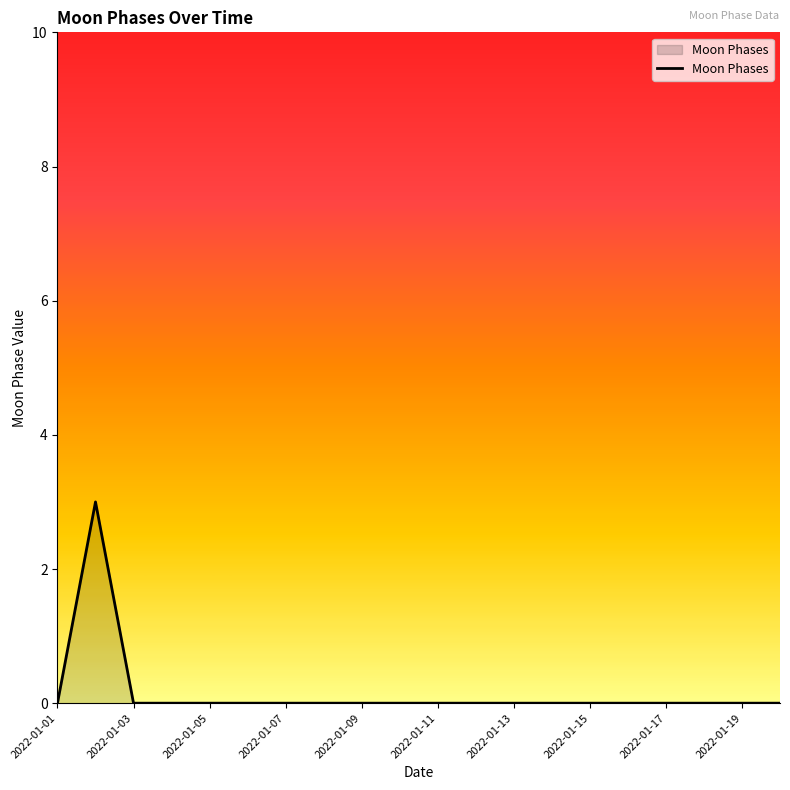

What is the maximum value shown in the chart?

3